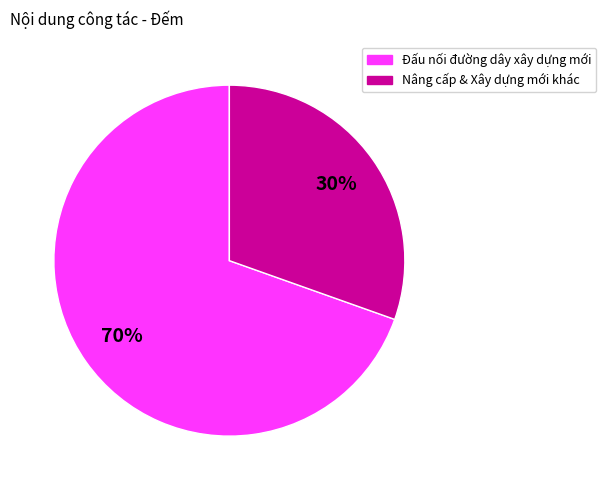

Is there a majority slice in this chart?

Yes